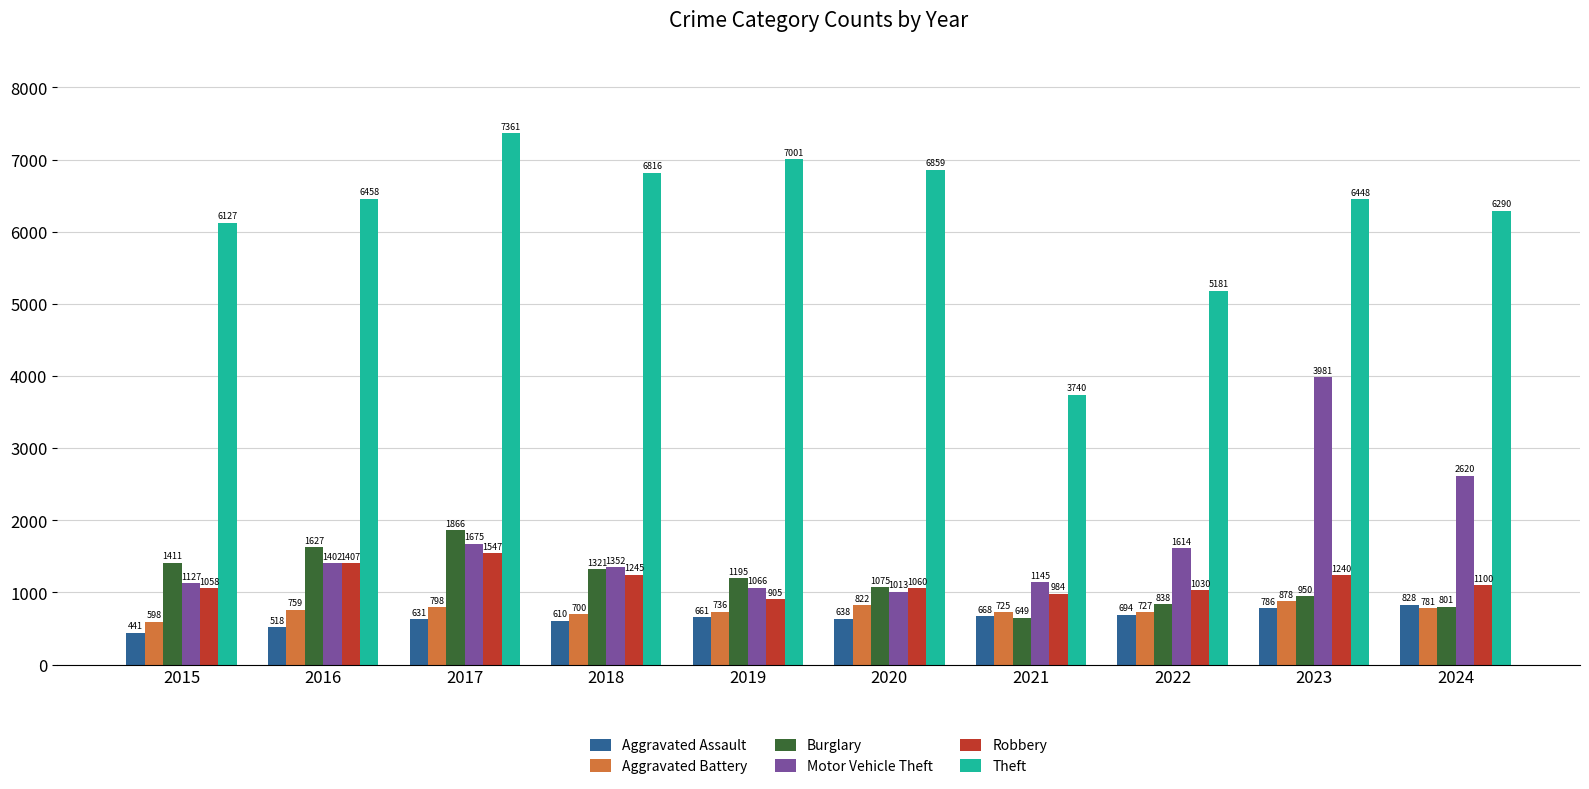

What is the spread (max minus min) of values at 2017?

6730